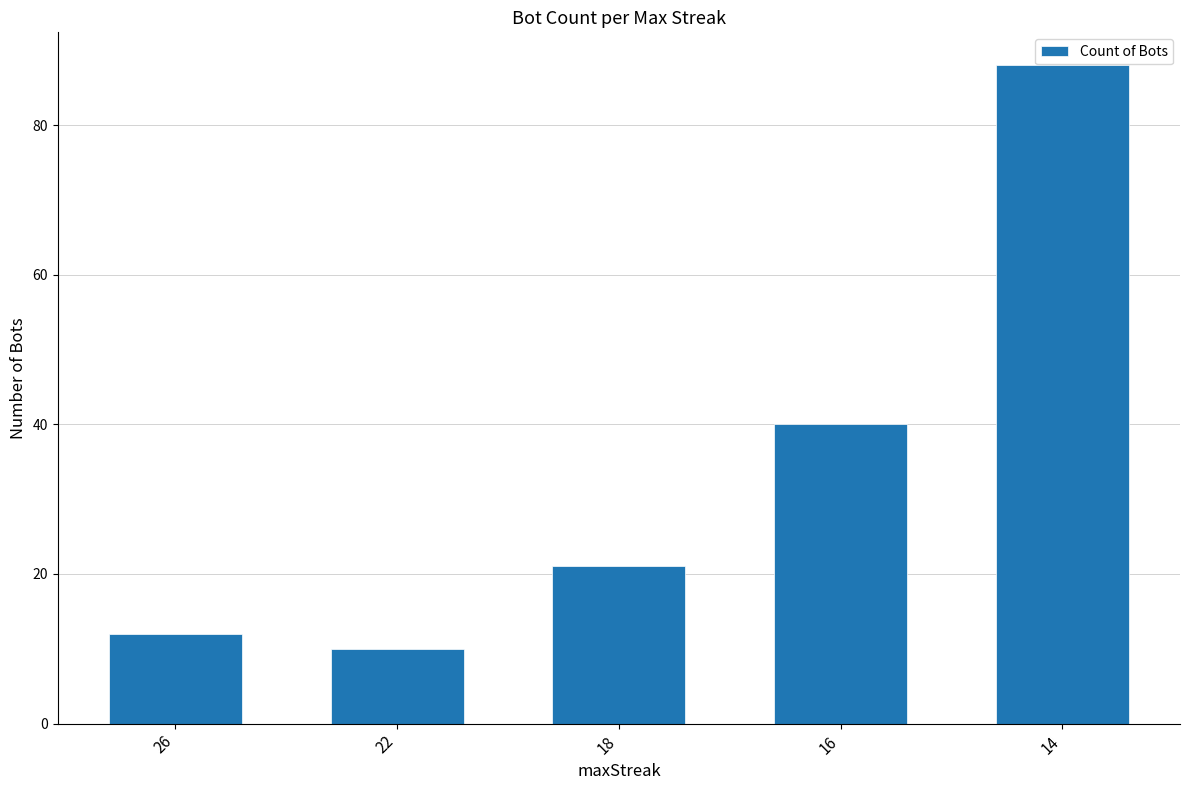

What is the value of the 3rd bar from the left?

21